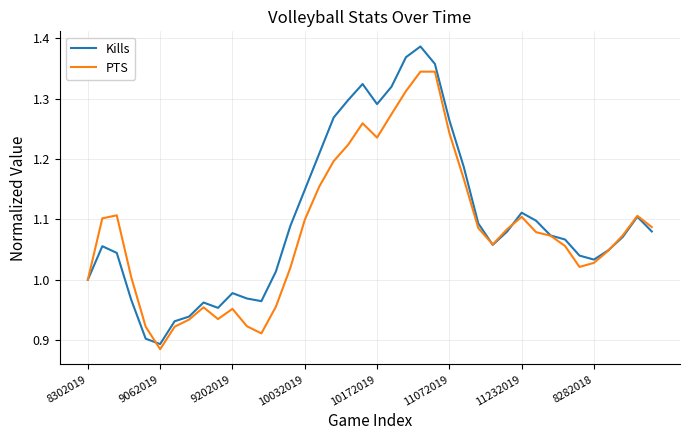

True or false: Kills and PTS intersect in this chart.

True